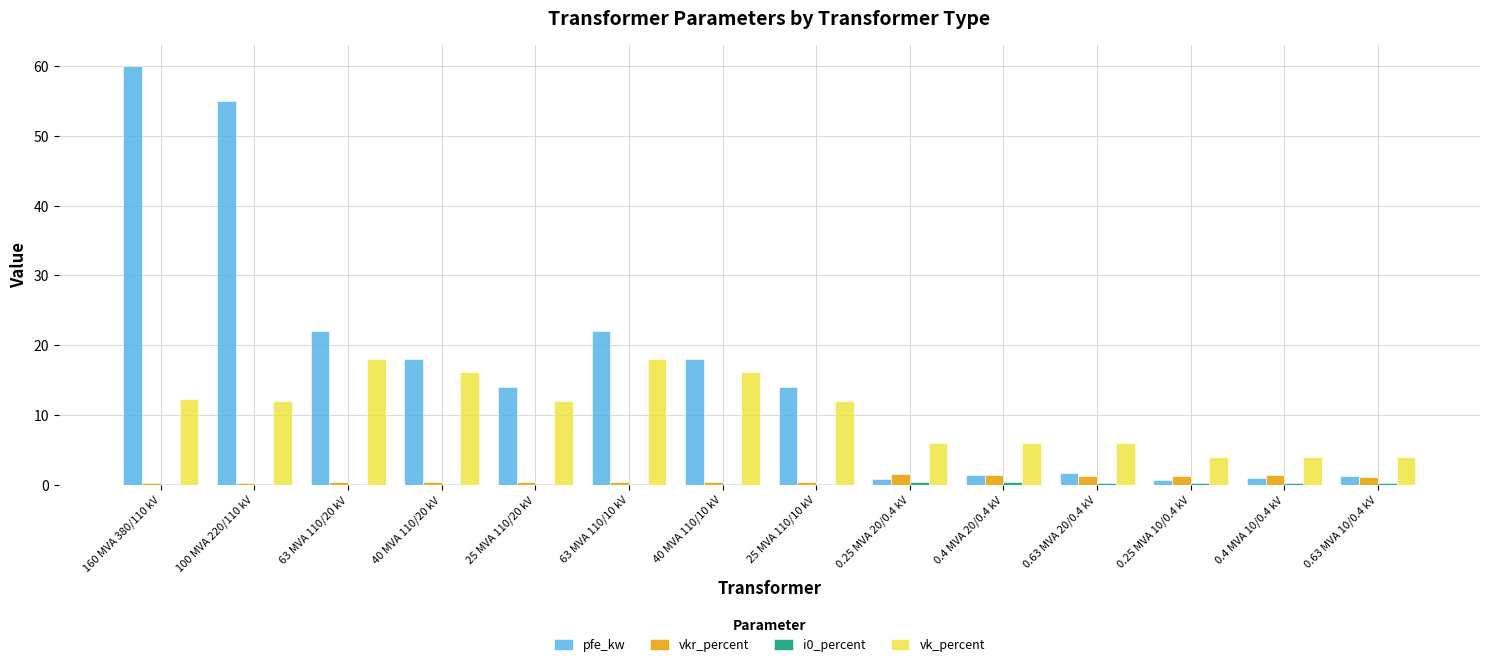

Is it true that vk_percent equals 7.9 at 63 MVA 110/20 kV?

False